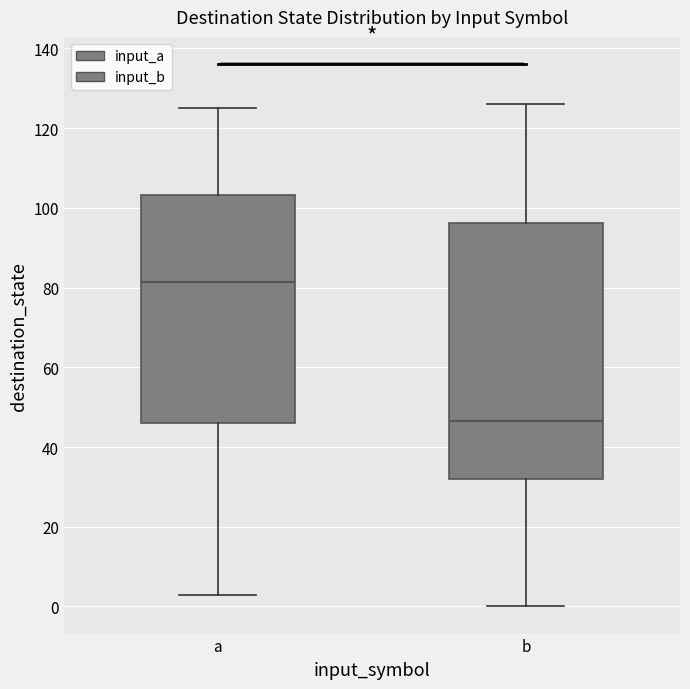

Which box is the tallest, from its lower edge to its upper edge?

b